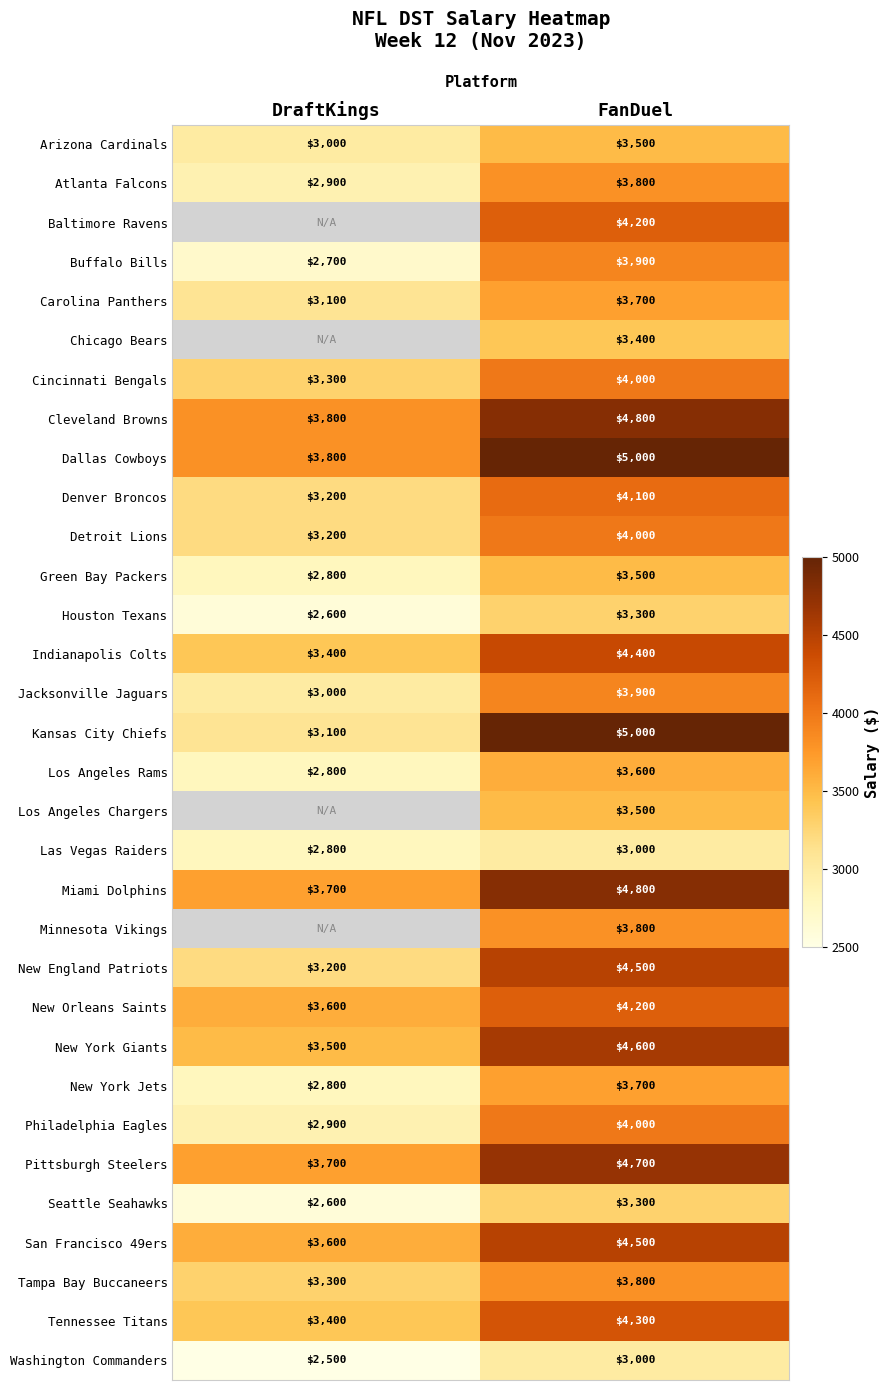

What is the average value of the Pittsburgh Steelers series?

4200